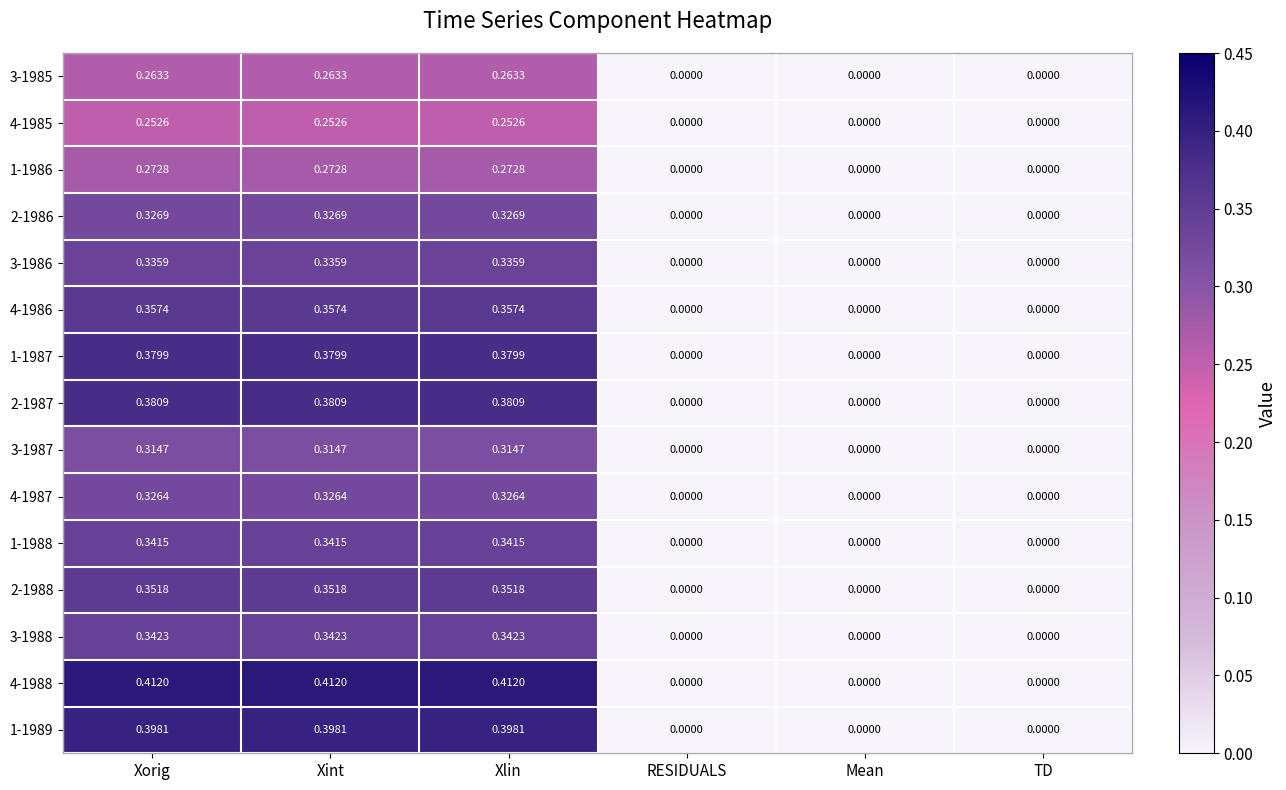

How many categories are shown in the chart?

6